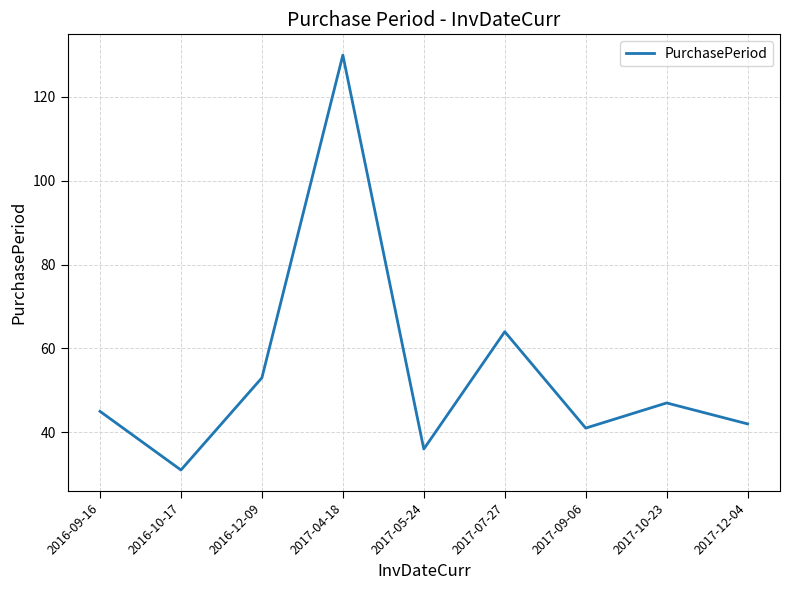

What is the change in value from 2017-05-24 to 2017-12-04?

+6